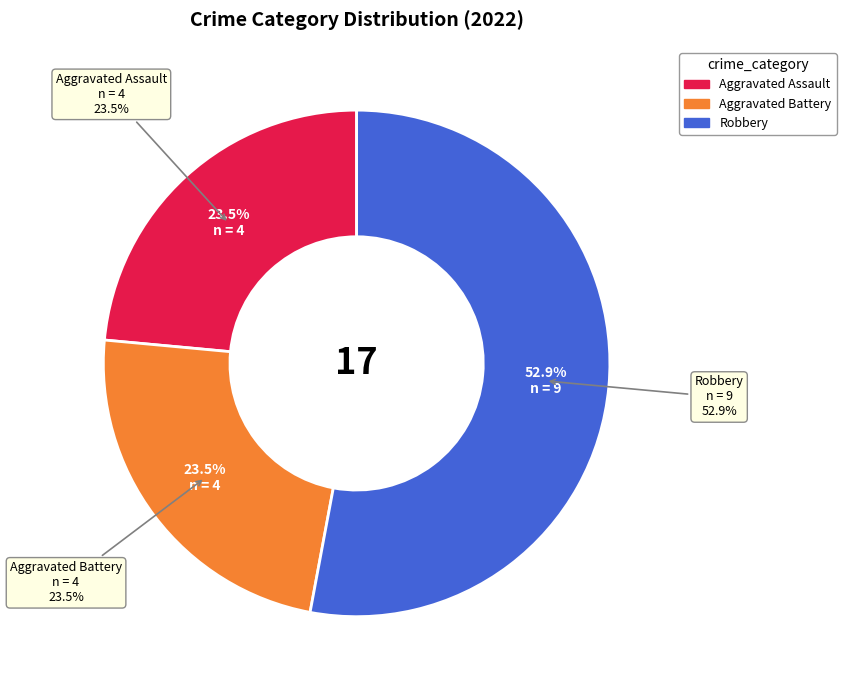

True or false: Aggravated Assault accounts for 11% of the total.

False